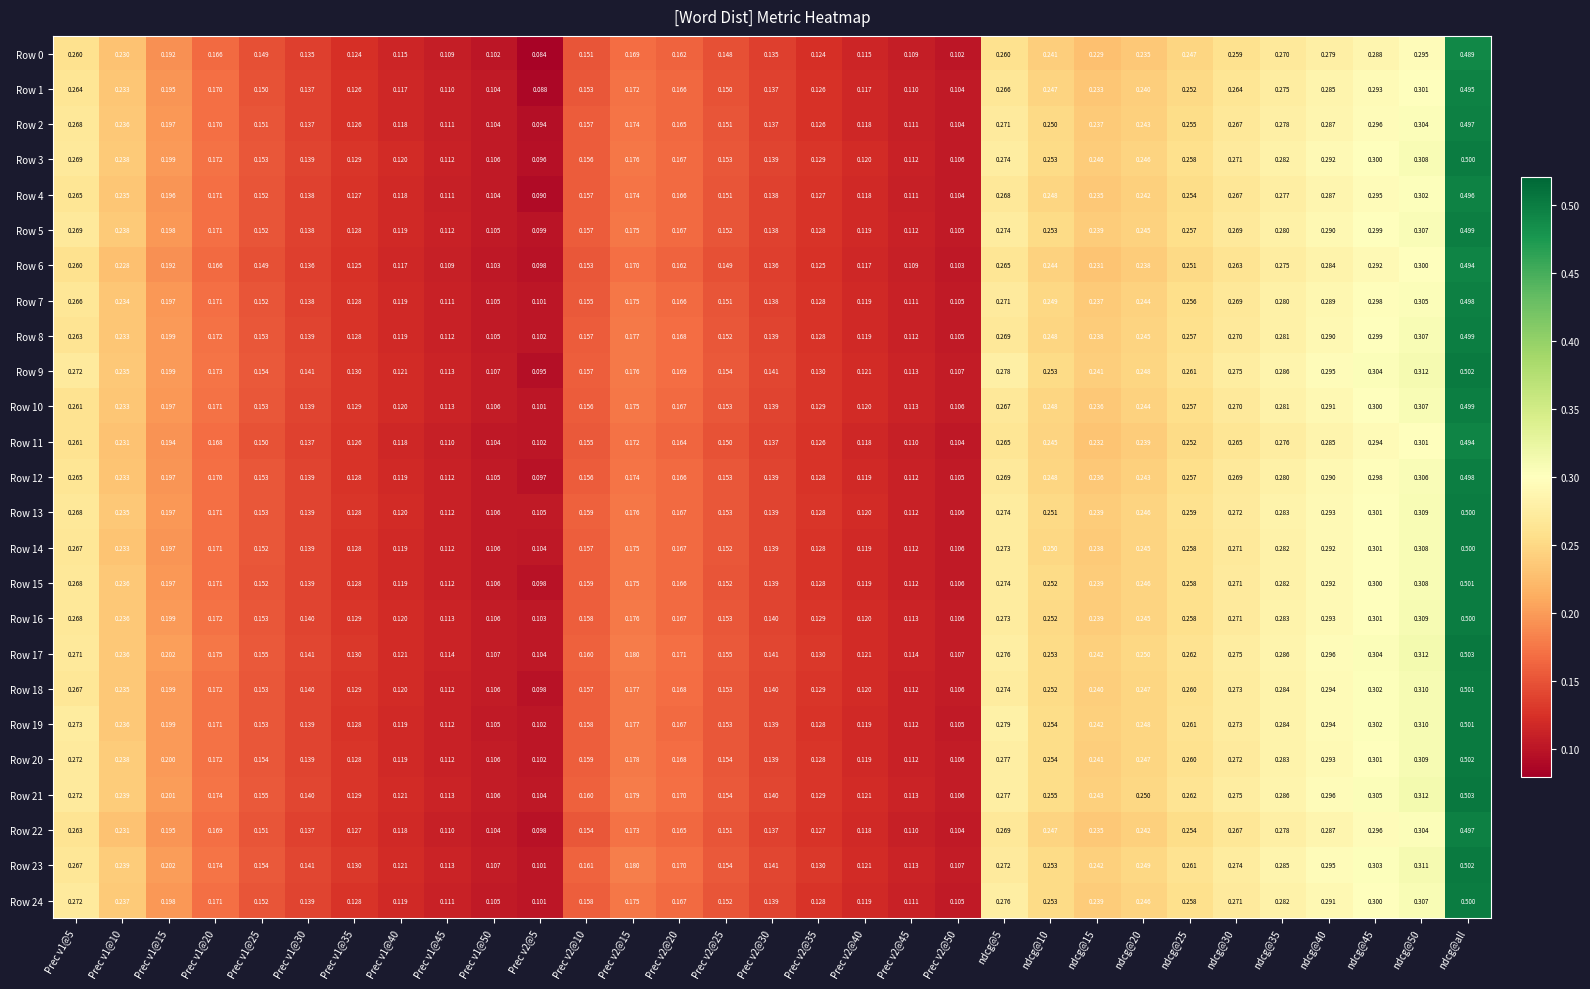

At which category is the sum across all series the highest?

ndcg@all